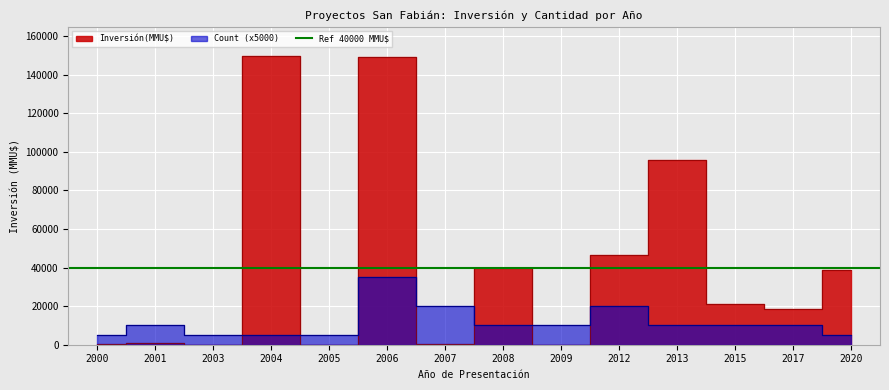

What is the approximate value of Inversión(MMU$) at 2012?

46468